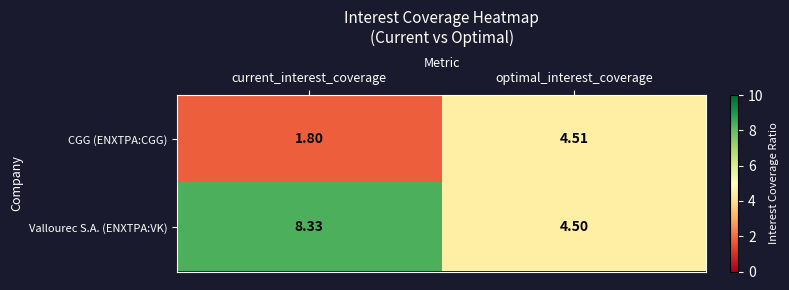

Which series has the largest range (max minus min)?

Vallourec S.A. (ENXTPA:VK)